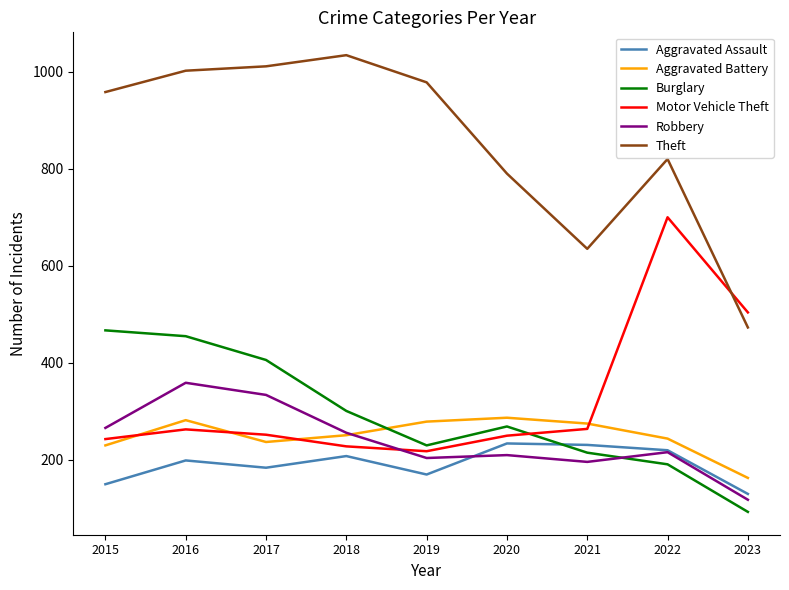

Where is the first local maximum for Aggravated Assault?

2016